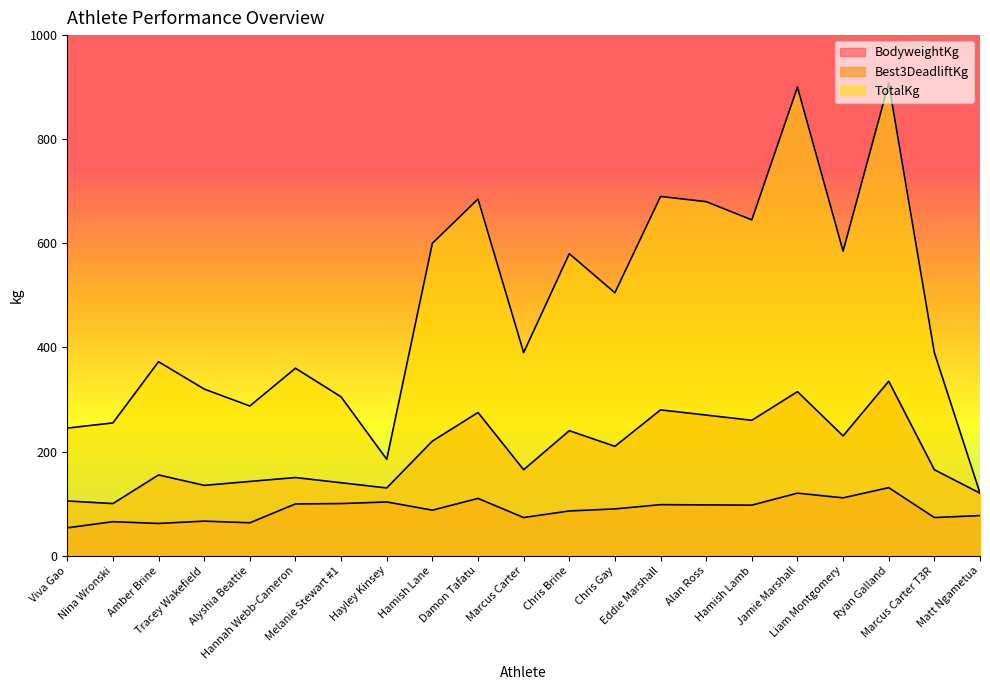

At which label does Best3DeadliftKg reach its peak?

Ryan Galland